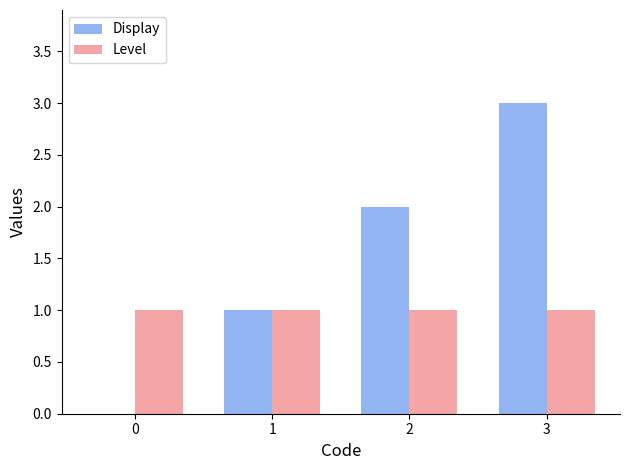

Which series has the widest spread of values?

Display